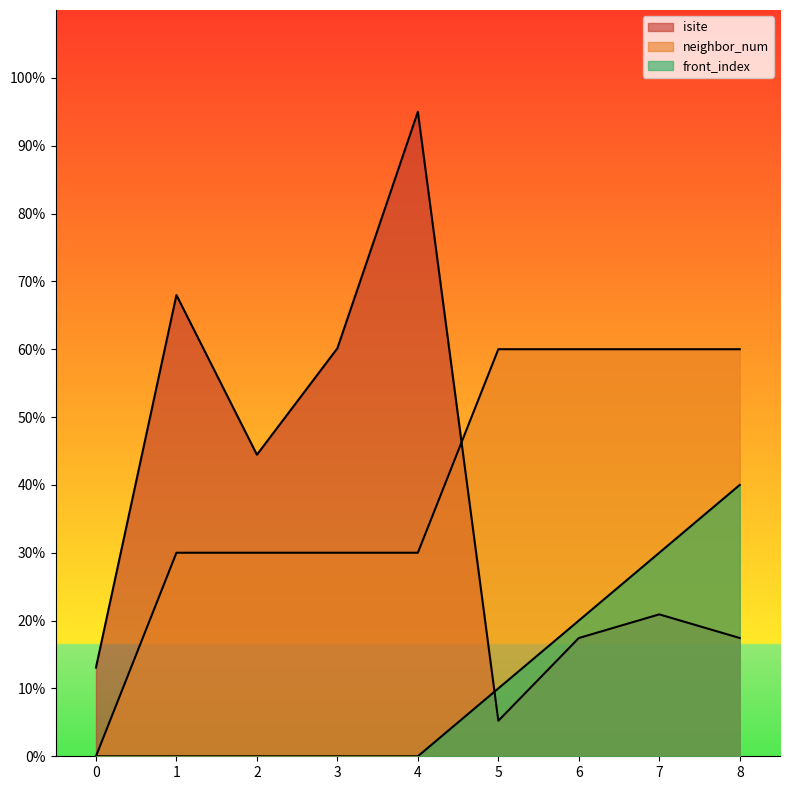

What are all the series names shown in the legend?

isite, neighbor_num, front_index